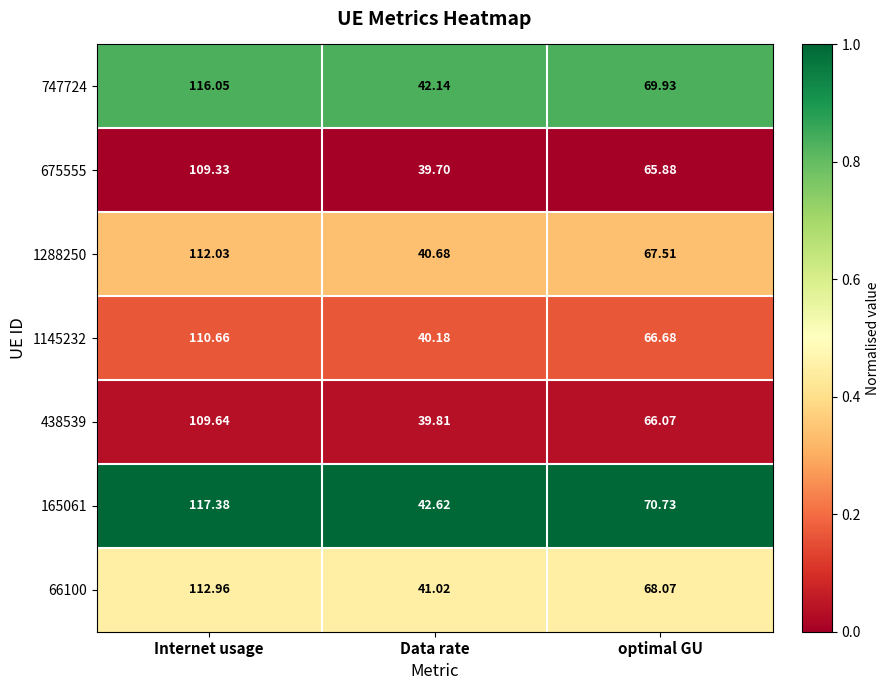

Where does the 1288250 series first go above 67?

Internet usage